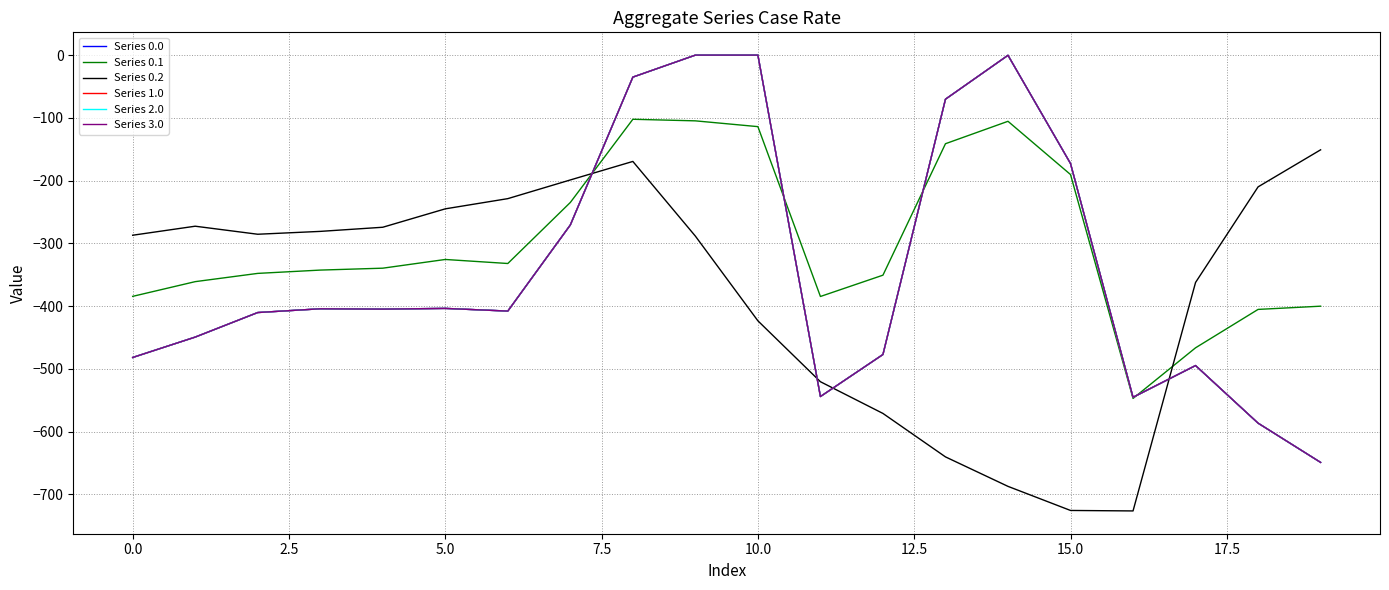

Is this an area chart (filled region under the line)?

No